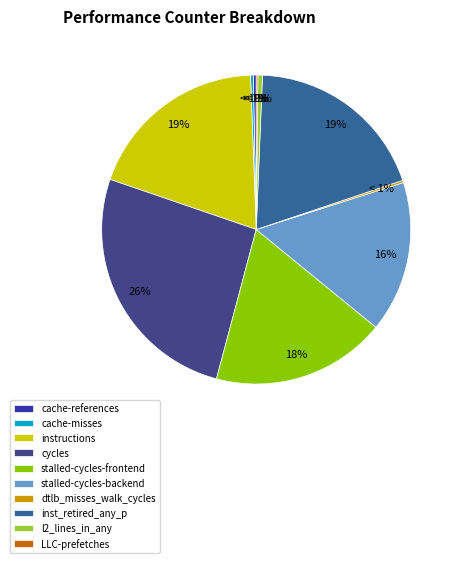

What percentage is the instructions slice, to the nearest percent?

19%